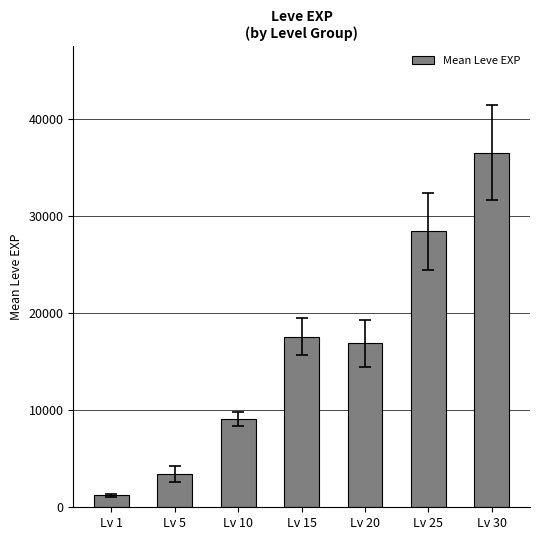

Between Lv 30 and Lv 1, which is larger?

Lv 30